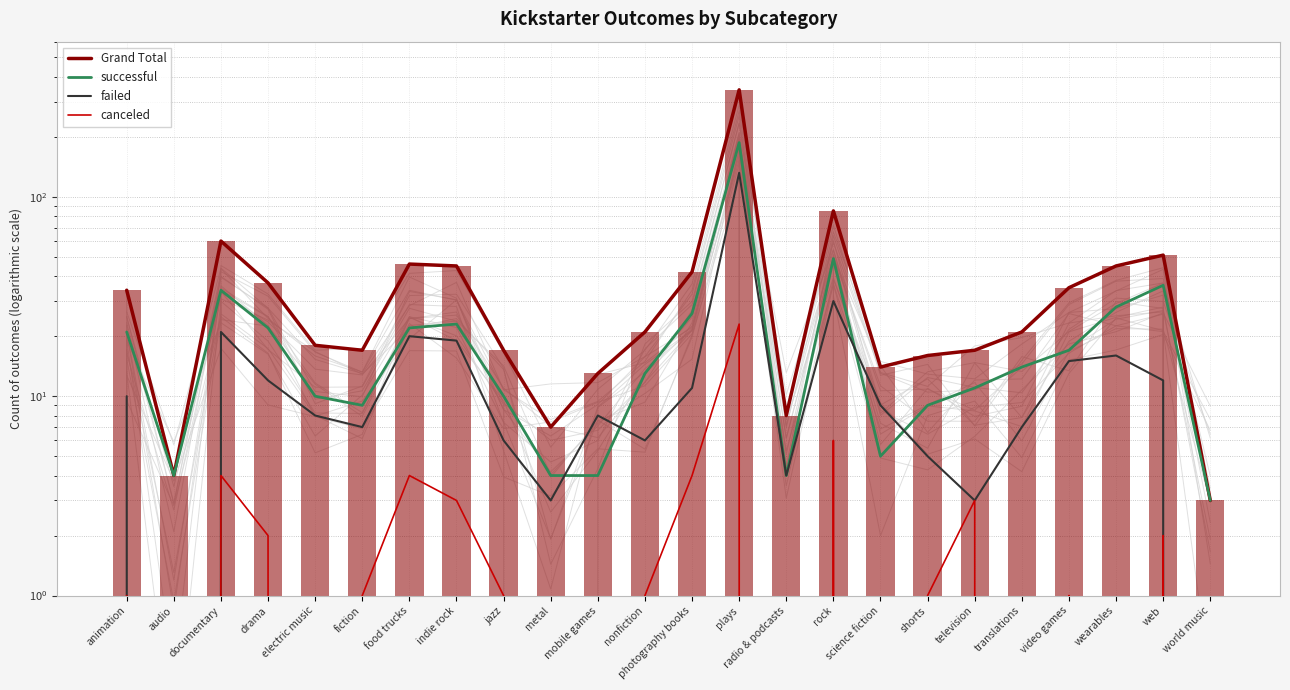

How many series are shown in this chart?

4